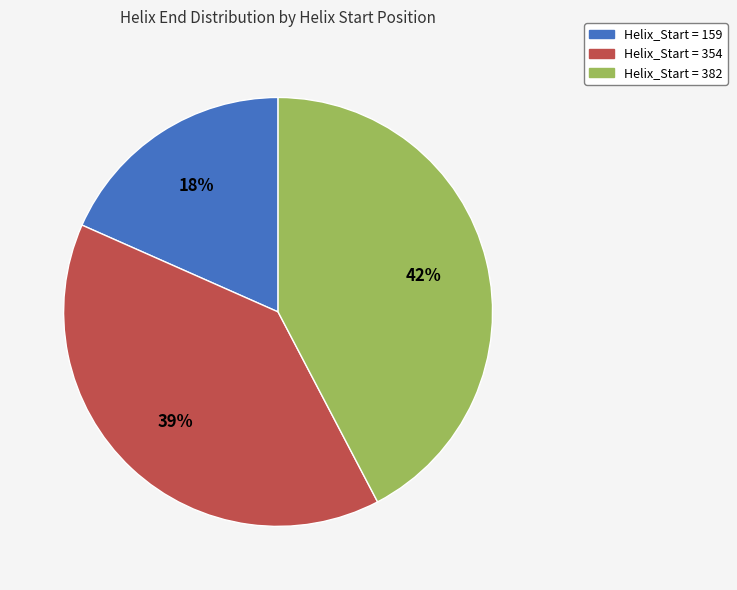

Is there any slice that represents more than half of the pie?

No